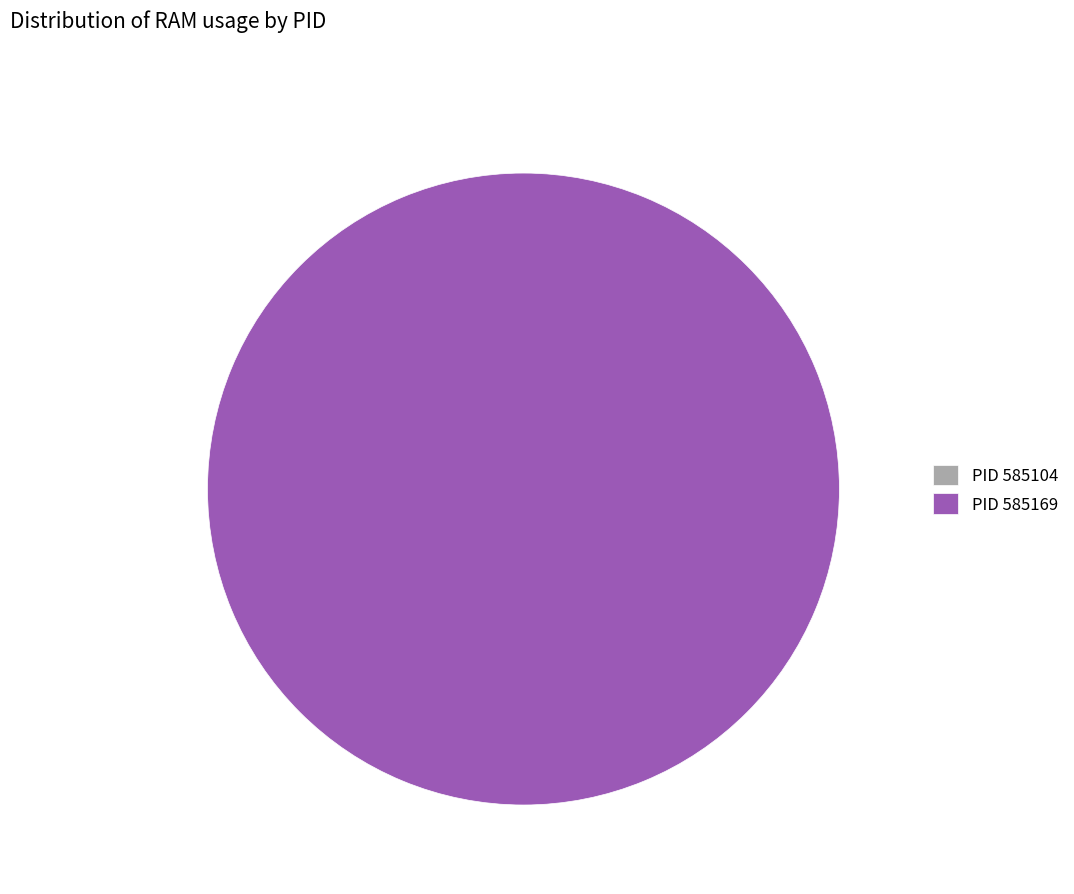

Which has a higher value, 585104 or 585169?

585169